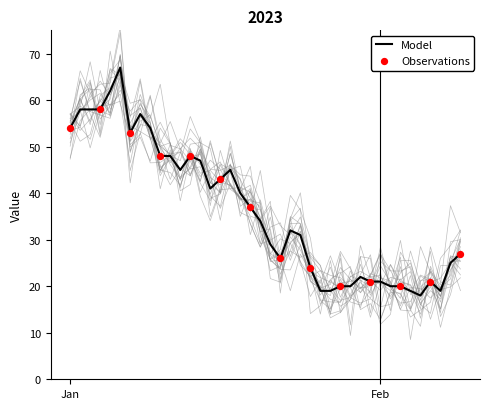

What is the minimum value for Model?

18